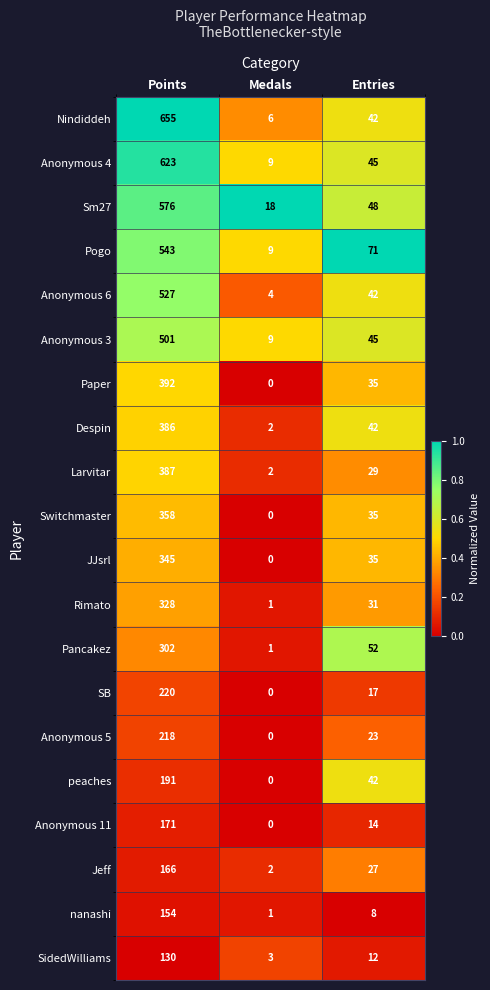

Rank the series by their maximum value, from highest to lowest.

Nindiddeh, Anonymous 4, Sm27, Pogo, Anonymous 6, Anonymous 3, Paper, Larvitar, Despin, Switchmaster, JJsrl, Rimato, Pancakez, SB, Anonymous 5, peaches, Anonymous 11, Jeff, nanashi, SidedWilliams